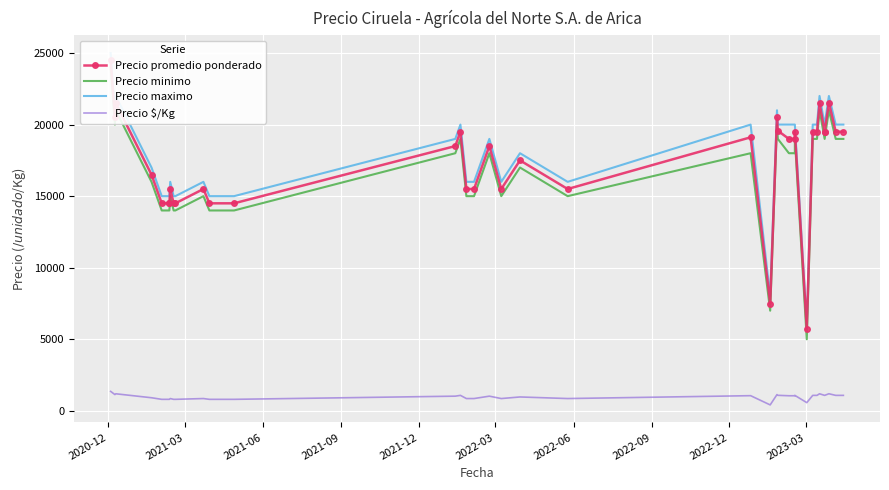

True or false: Precio minimo and Precio $/Kg intersect in this chart.

False